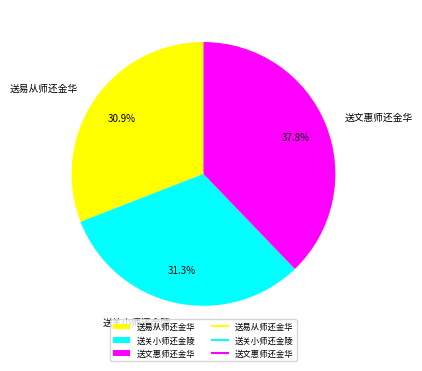

Is there a majority slice in this chart?

No